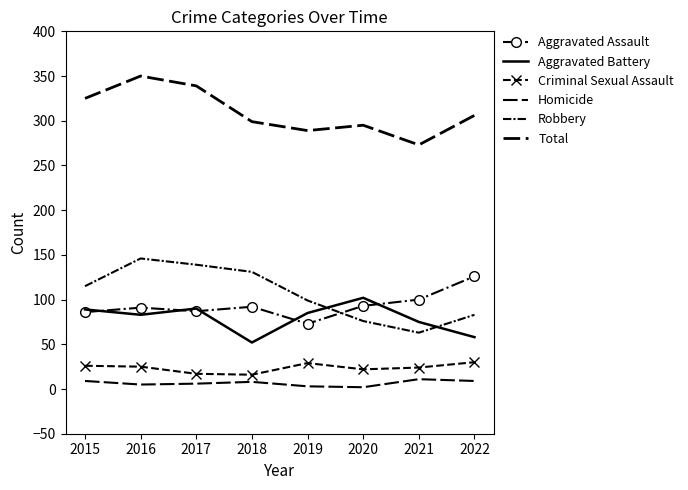

Rank the series at 2017 from highest to lowest value.

Total, Robbery, Aggravated Battery, Aggravated Assault, Criminal Sexual Assault, Homicide